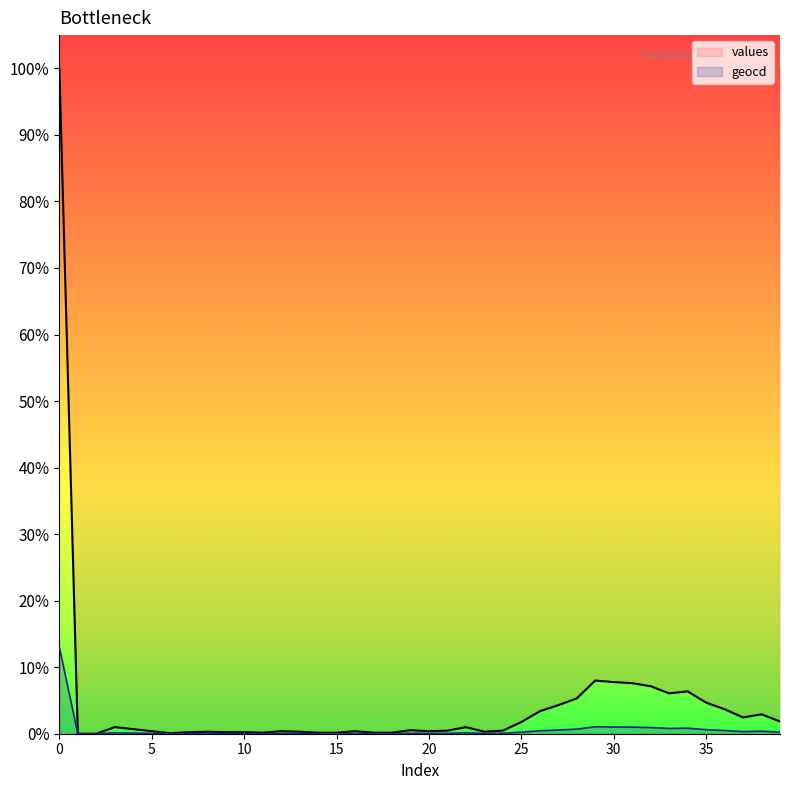

The value of values at 20 is 0.4. True or false?

True